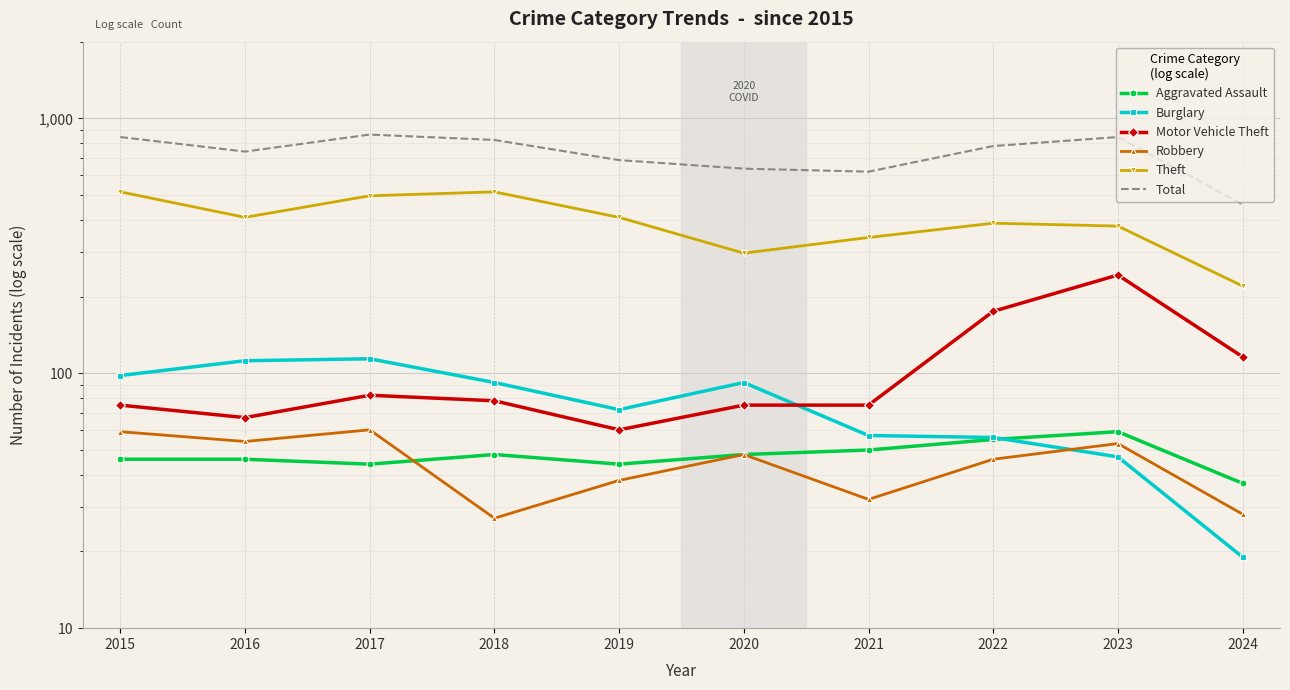

What is the smallest value displayed?

19